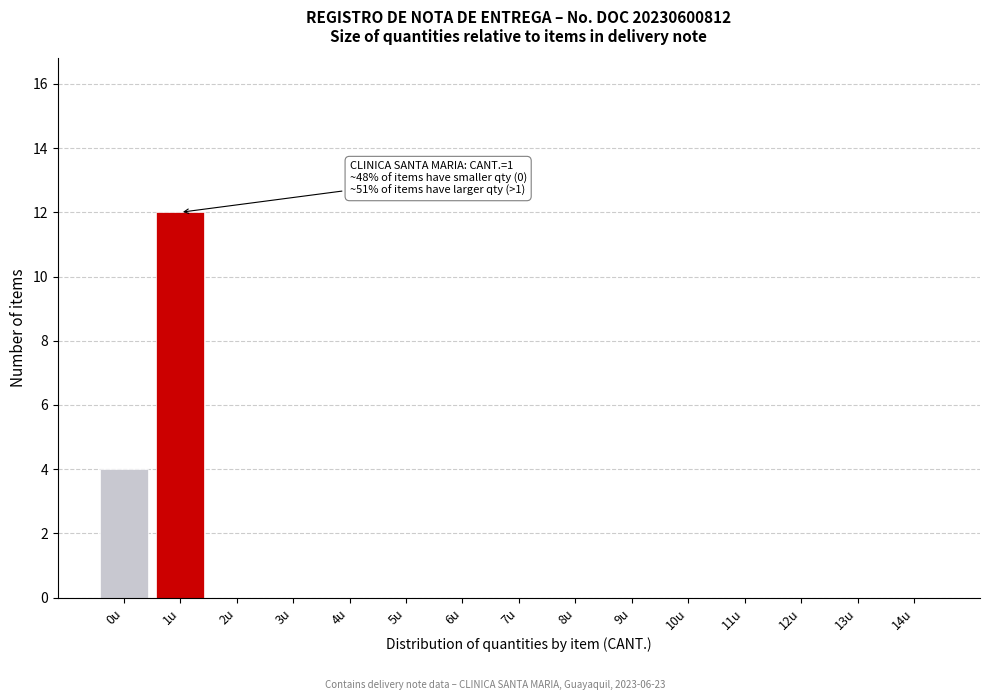

Reading left to right, extract all data points from this chart.

0u=4	1u=12	2u=0	3u=0	4u=0	5u=0	6u=0	7u=0	8u=0	9u=0	10u=0	11u=0	12u=0	13u=0	14u=0